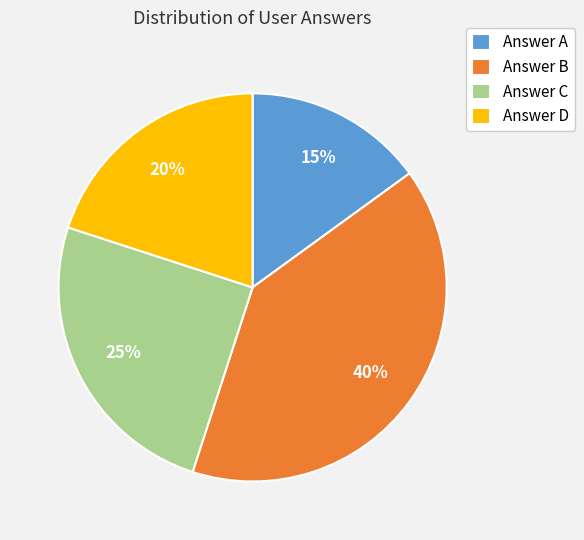

The Answer C slice represents 40% of the pie. True or false?

False